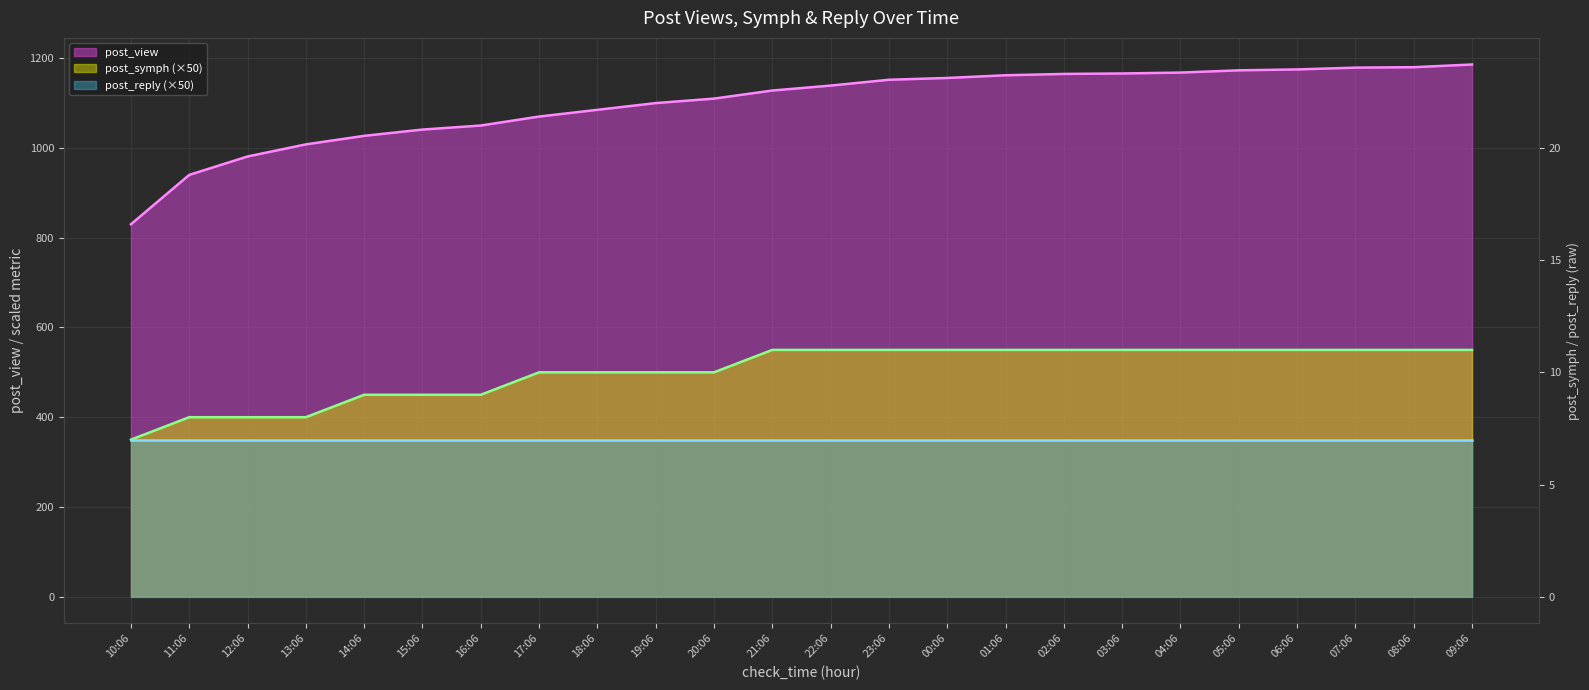

Which series has the largest total across all categories?

post_view